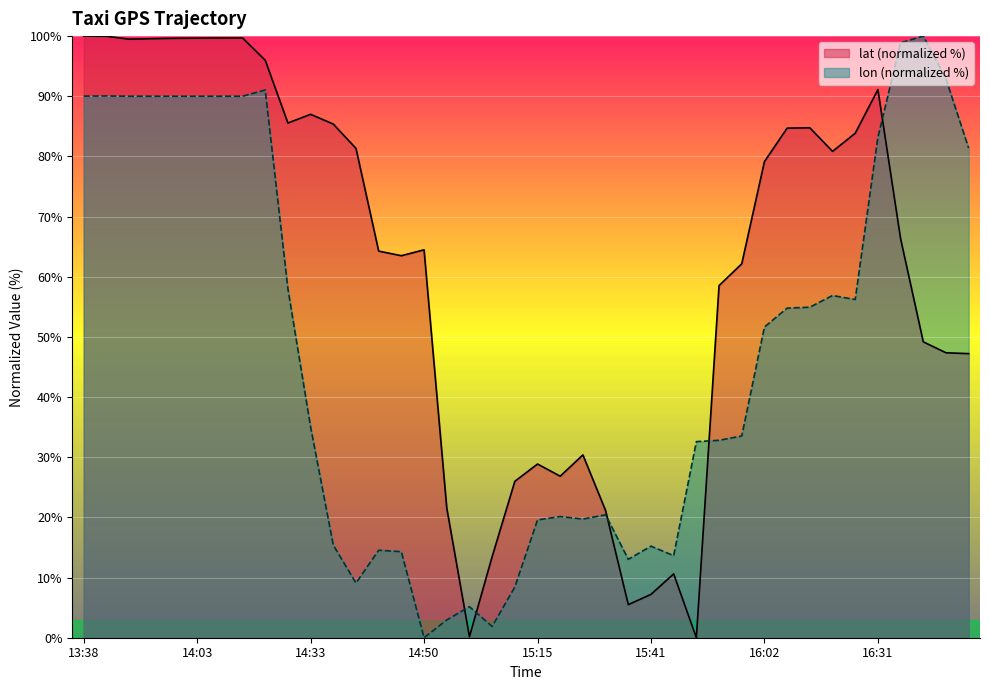

What is the maximum value shown in the chart?

100.0